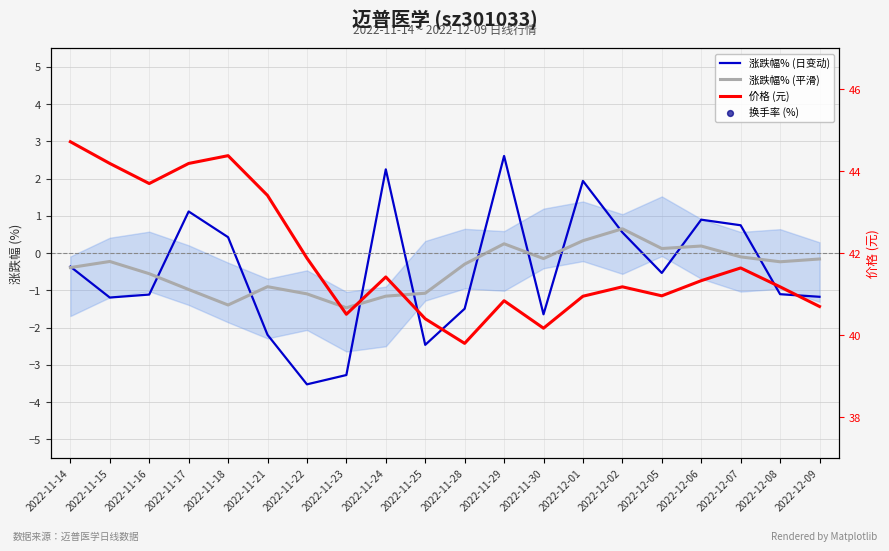

Which series contains the lowest Y value?

涨跌幅% (日变动)